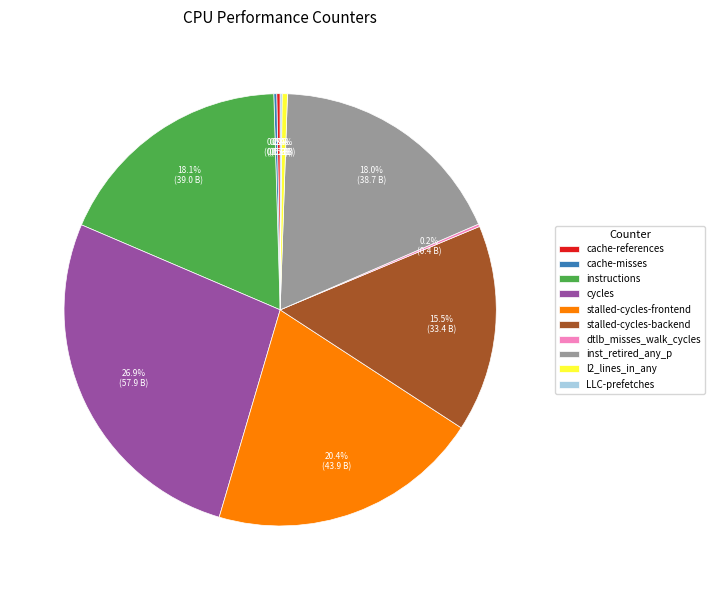

Is there a majority slice in this chart?

No